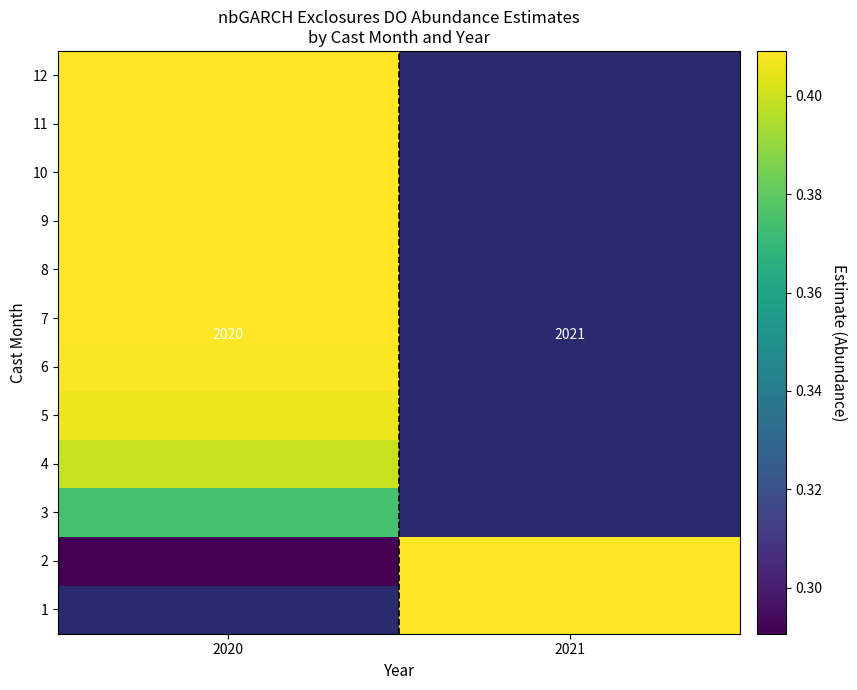

Which category has the highest value in the 5 series?

2020